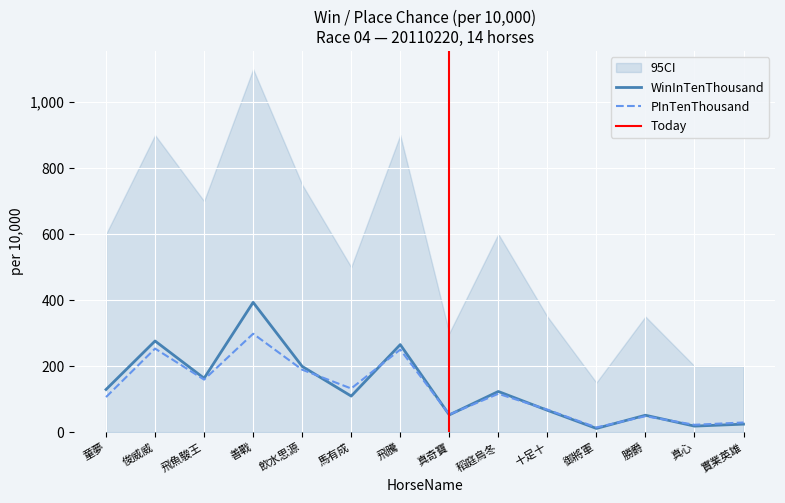

The WinInTenThousand series shows 66 at 十足十. True or false?

True